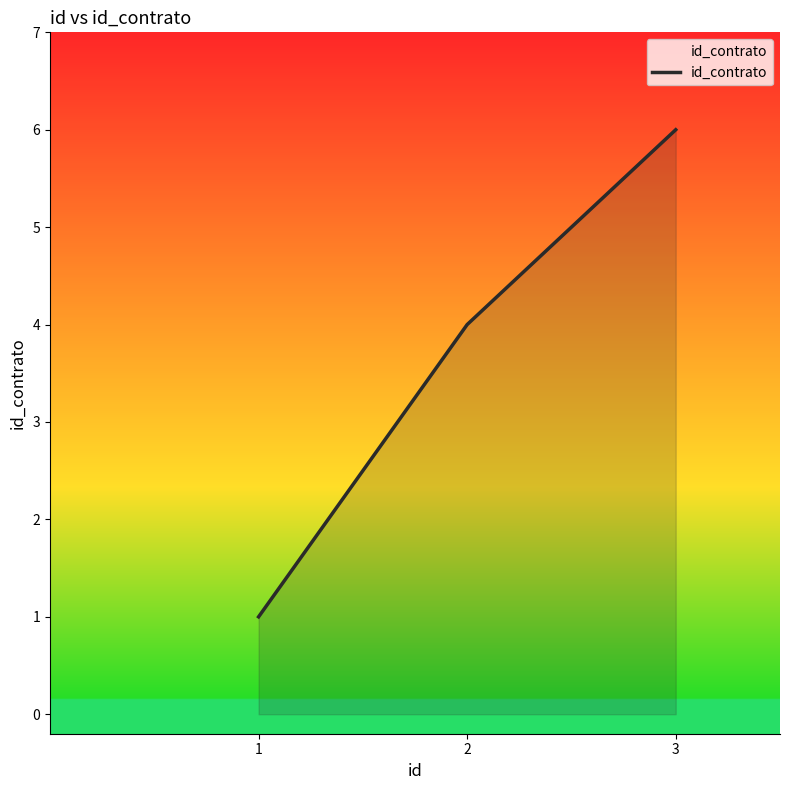

Reading left to right, what are all the values shown in this chart?

1	4	6